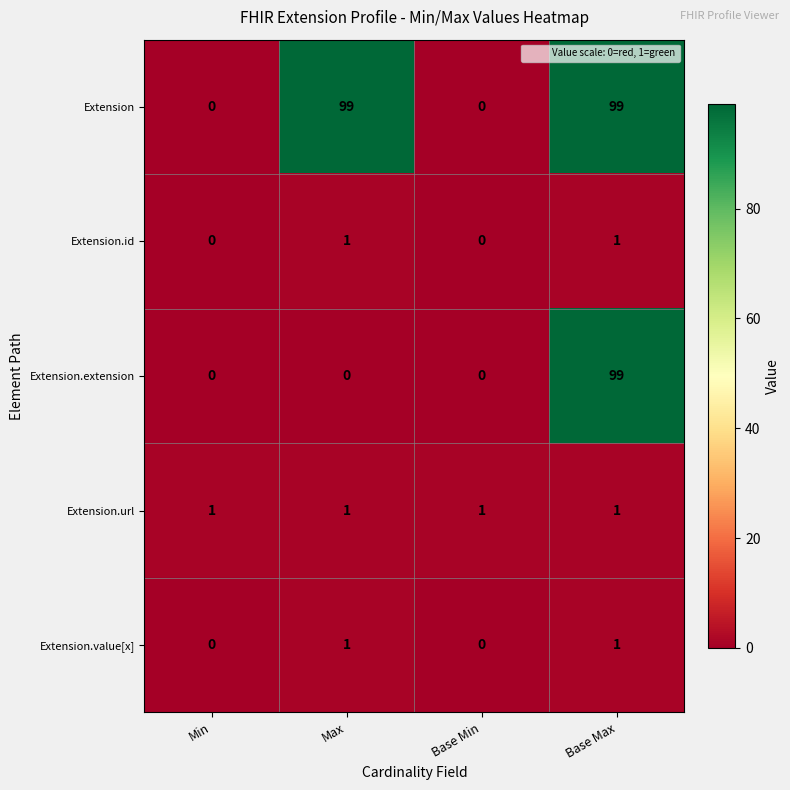

How many Extension.id values are between 0 and 1?

4